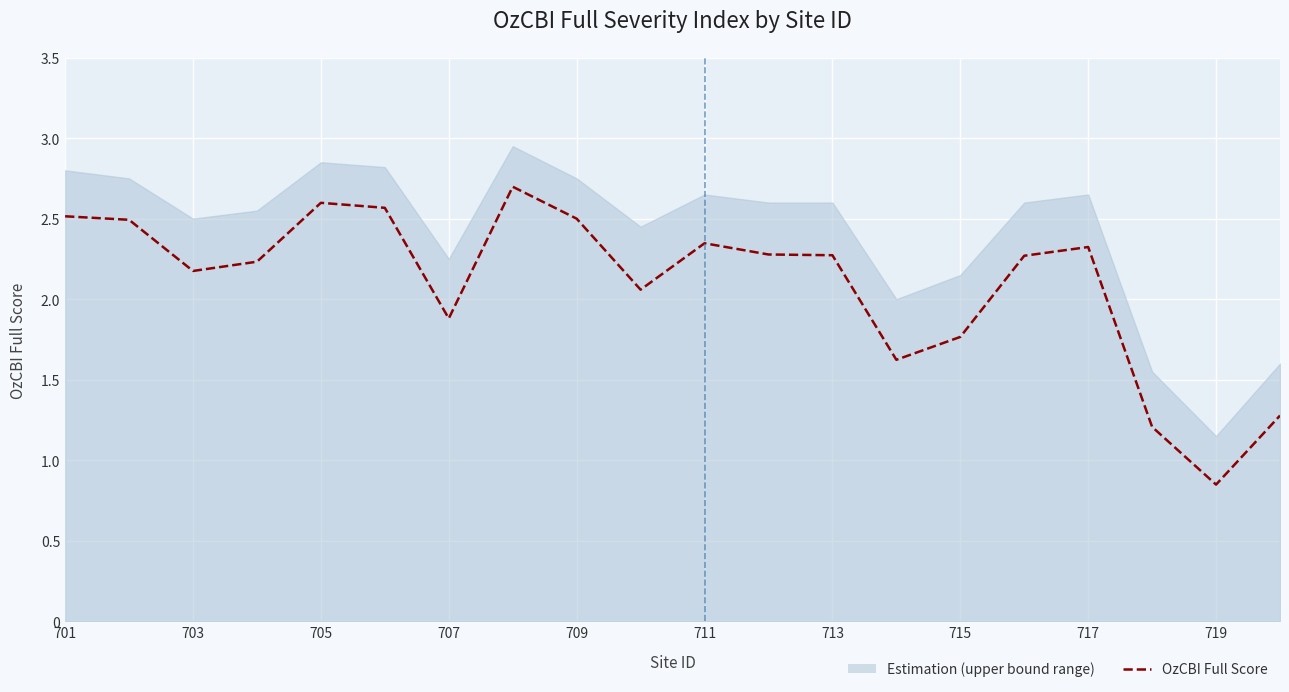

Reading right to left, what are all the values shown in this chart?

1.3	0.8	1.2	2.3	2.3	1.8	1.6	2.3	2.3	2.3	2.1	2.5	2.7	1.9	2.6	2.6	2.2	2.2	2.5	2.5